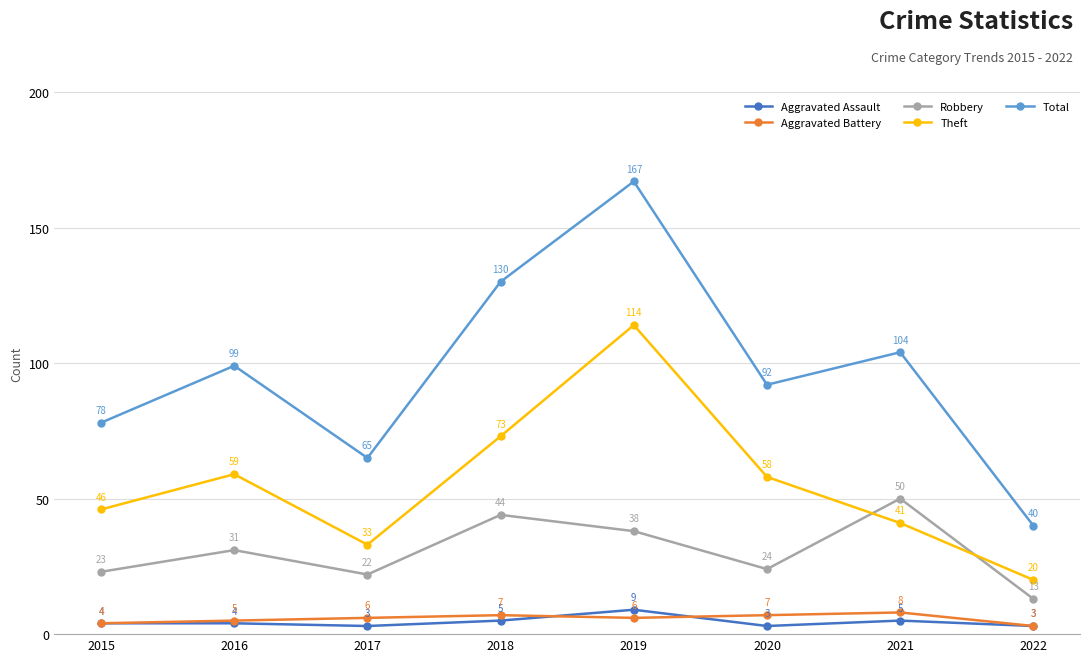

The Total series shows 88 at 2018. True or false?

False